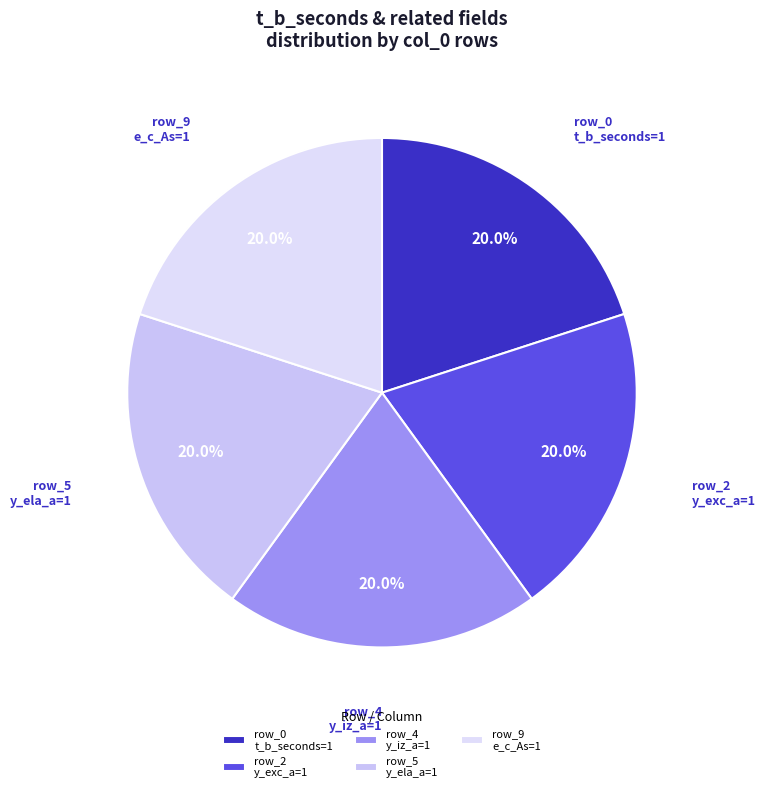

Count the number of slices in the pie.

5